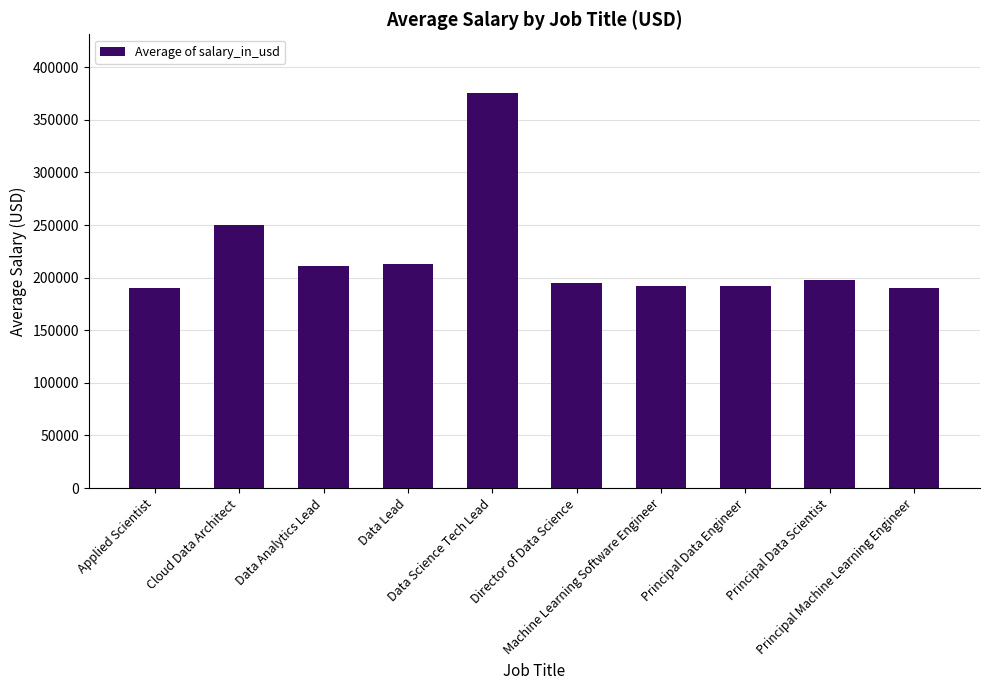

What is the difference between the maximum and second lowest values?

184657.4